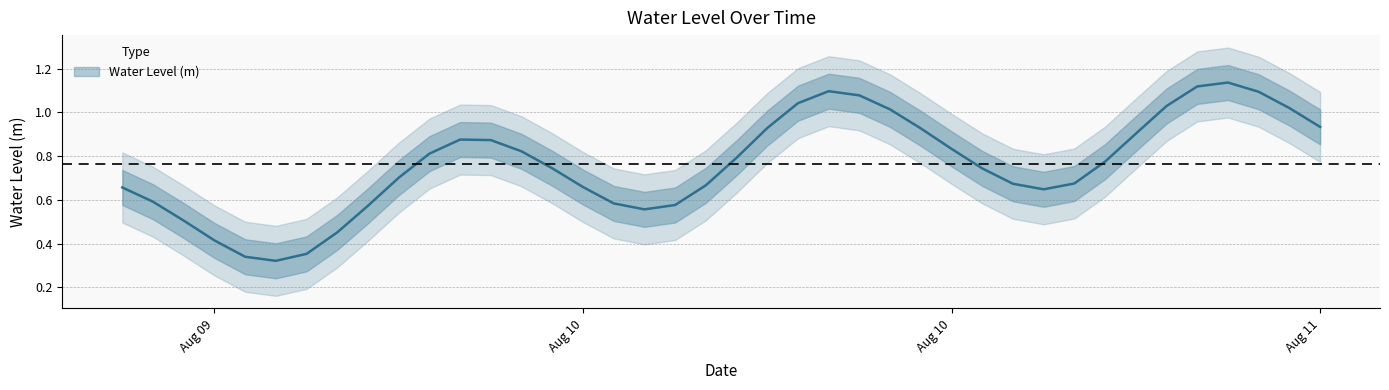

List the labels in order of value, smallest first.

2024-08-09 23:00:00, 2024-08-09 22:00:00, 2024-08-10 00:00:00, 2024-08-09 21:00:00, 2024-08-10 01:00:00, 2024-08-09 20:00:00, 2024-08-10 11:00:00, 2024-08-10 02:00:00, 2024-08-10 12:00:00, 2024-08-10 10:00:00, 2024-08-09 19:00:00, 2024-08-11 00:00:00, 2024-08-09 18:00:00, 2024-08-10 09:00:00, 2024-08-10 13:00:00, 2024-08-10 23:00:00, 2024-08-11 01:00:00, 2024-08-10 03:00:00, 2024-08-10 22:00:00, 2024-08-10 08:00:00, 2024-08-11 02:00:00, 2024-08-10 14:00:00, 2024-08-10 04:00:00, 2024-08-10 07:00:00, 2024-08-10 21:00:00, 2024-08-10 06:00:00, 2024-08-10 05:00:00, 2024-08-11 03:00:00, 2024-08-10 20:00:00, 2024-08-10 15:00:00, 2024-08-11 09:00:00, 2024-08-10 19:00:00, 2024-08-11 08:00:00, 2024-08-11 04:00:00, 2024-08-10 16:00:00, 2024-08-10 18:00:00, 2024-08-11 07:00:00, 2024-08-10 17:00:00, 2024-08-11 05:00:00, 2024-08-11 06:00:00